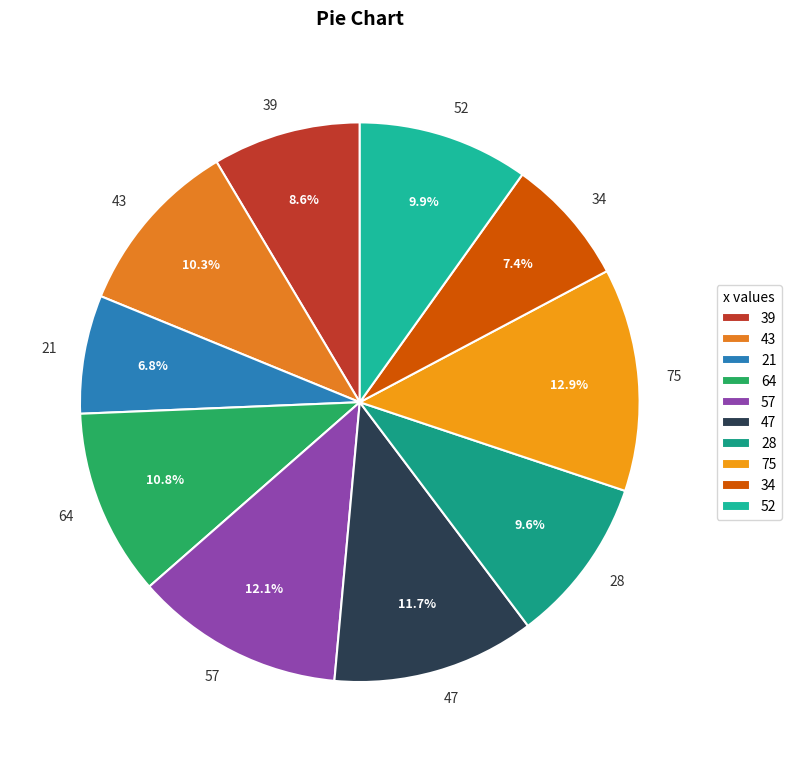

What is the ratio of the value at 39 to the value at 43?

0.8